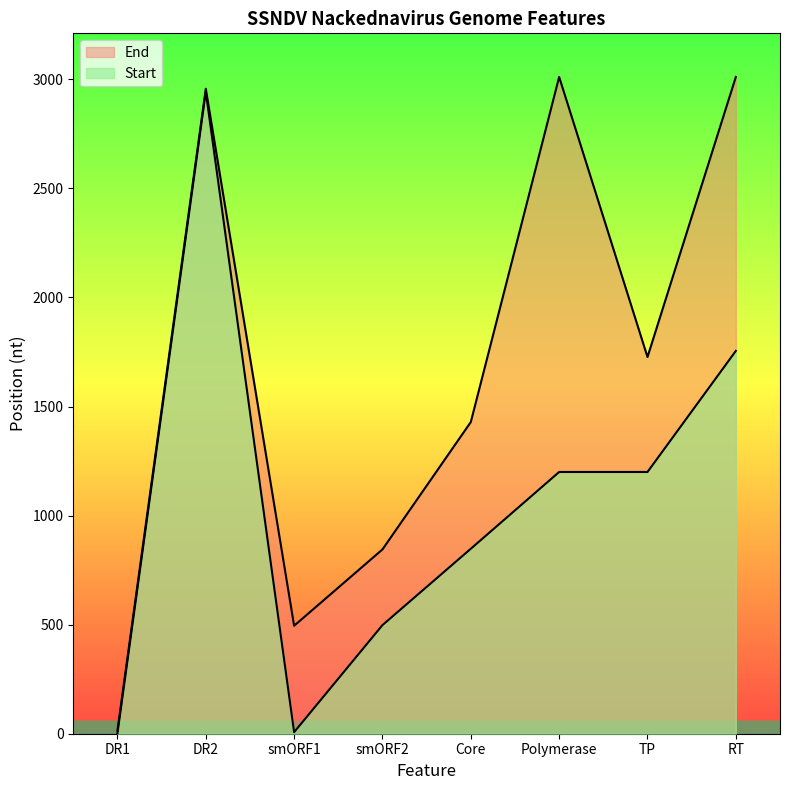

Rank the series at DR1 from highest to lowest value.

End, Start